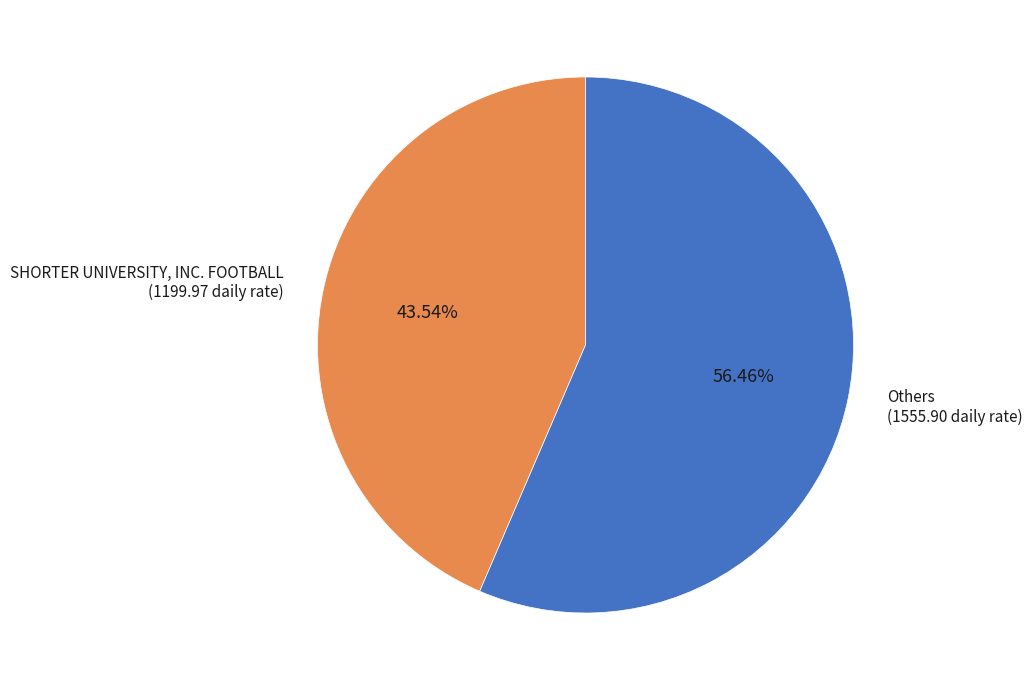

What is the ratio of the value at Others to the value at SHORTER UNIVERSITY, INC. FOOTBALL?

1.3